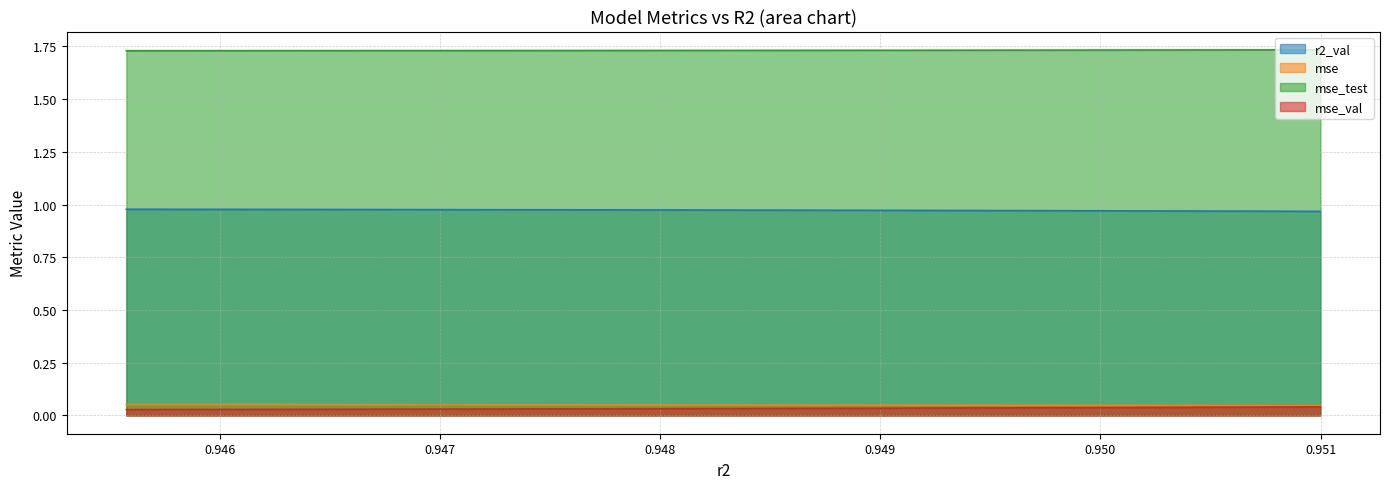

Reading right to left, list all the values displayed in this chart.

r2_val: model_8_33_9=1.0	model_8_33_8=1.0	model_8_33_7=1.0	model_8_33_6=1.0	model_8_33_5=1.0	model_8_33_4=1.0	model_8_33_3=1.0	model_8_33_2=1.0	model_8_33_1=1.0	model_8_33_0=1.0
mse: model_8_33_9=0.0	model_8_33_8=0.0	model_8_33_7=0.0	model_8_33_6=0.0	model_8_33_5=0.0	model_8_33_4=0.0	model_8_33_3=0.0	model_8_33_2=0.1	model_8_33_1=0.1	model_8_33_0=0.1
mse_sup: model_8_33_9=0.0	model_8_33_8=0.0	model_8_33_7=0.0	model_8_33_6=0.0	model_8_33_5=0.0	model_8_33_4=0.0	model_8_33_3=0.0	model_8_33_2=0.0	model_8_33_1=0.0	model_8_33_0=0.0
mse_test: model_8_33_9=1.7	model_8_33_8=1.7	model_8_33_7=1.7	model_8_33_6=1.7	model_8_33_5=1.7	model_8_33_4=1.7	model_8_33_3=1.7	model_8_33_2=1.7	model_8_33_1=1.7	model_8_33_0=1.7